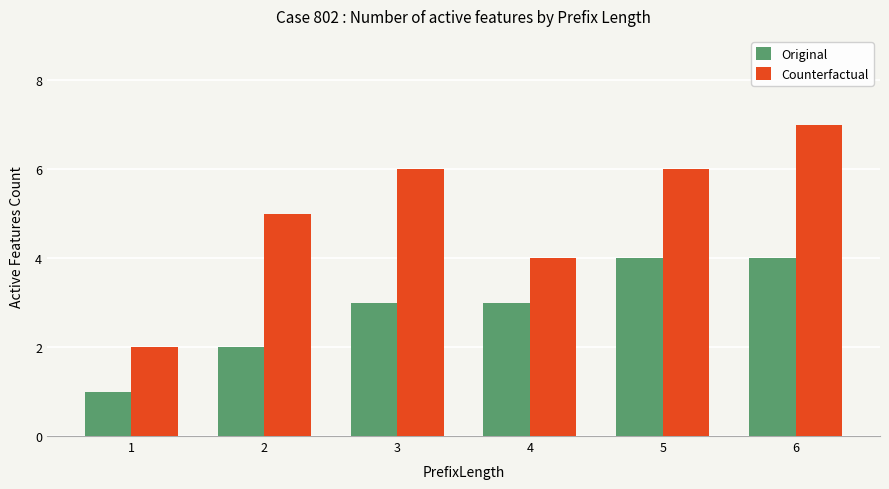

What is the sum of the Original values at 1 and 3?

4